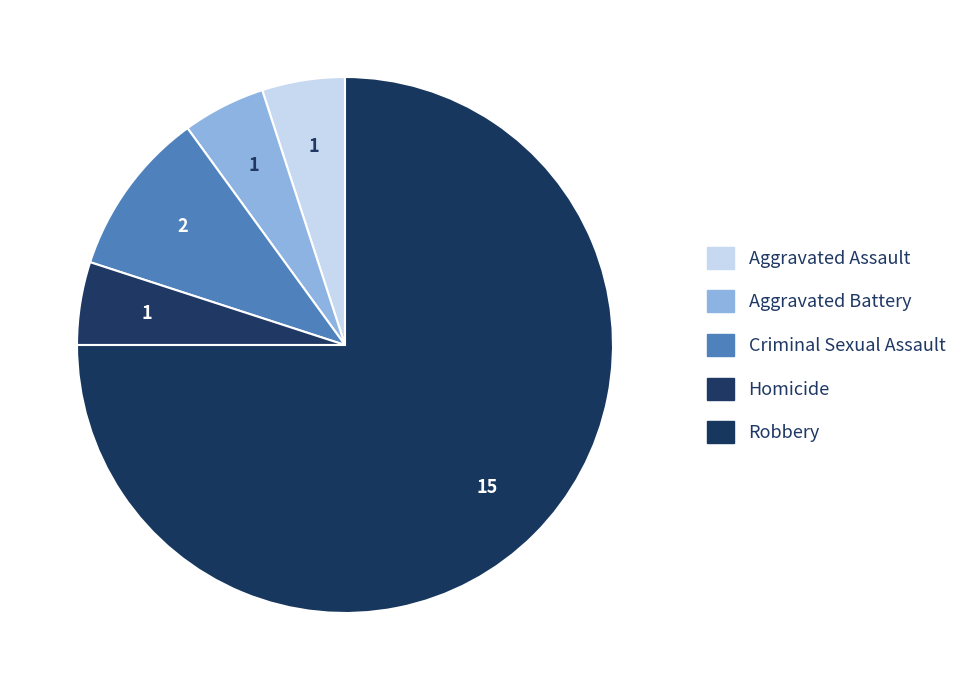

Which slice is the largest?

Robbery